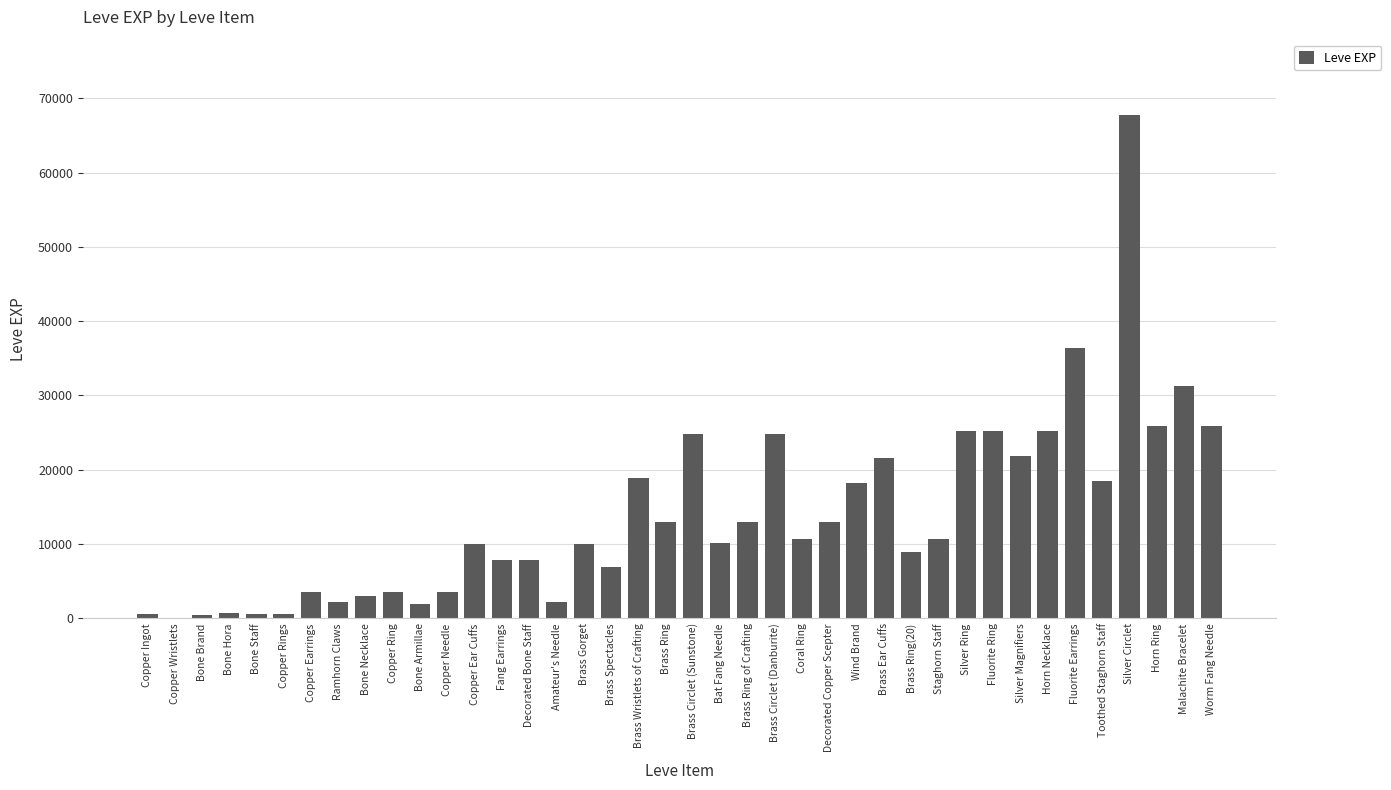

The value at Brass Spectacles is 6880. True or false?

True